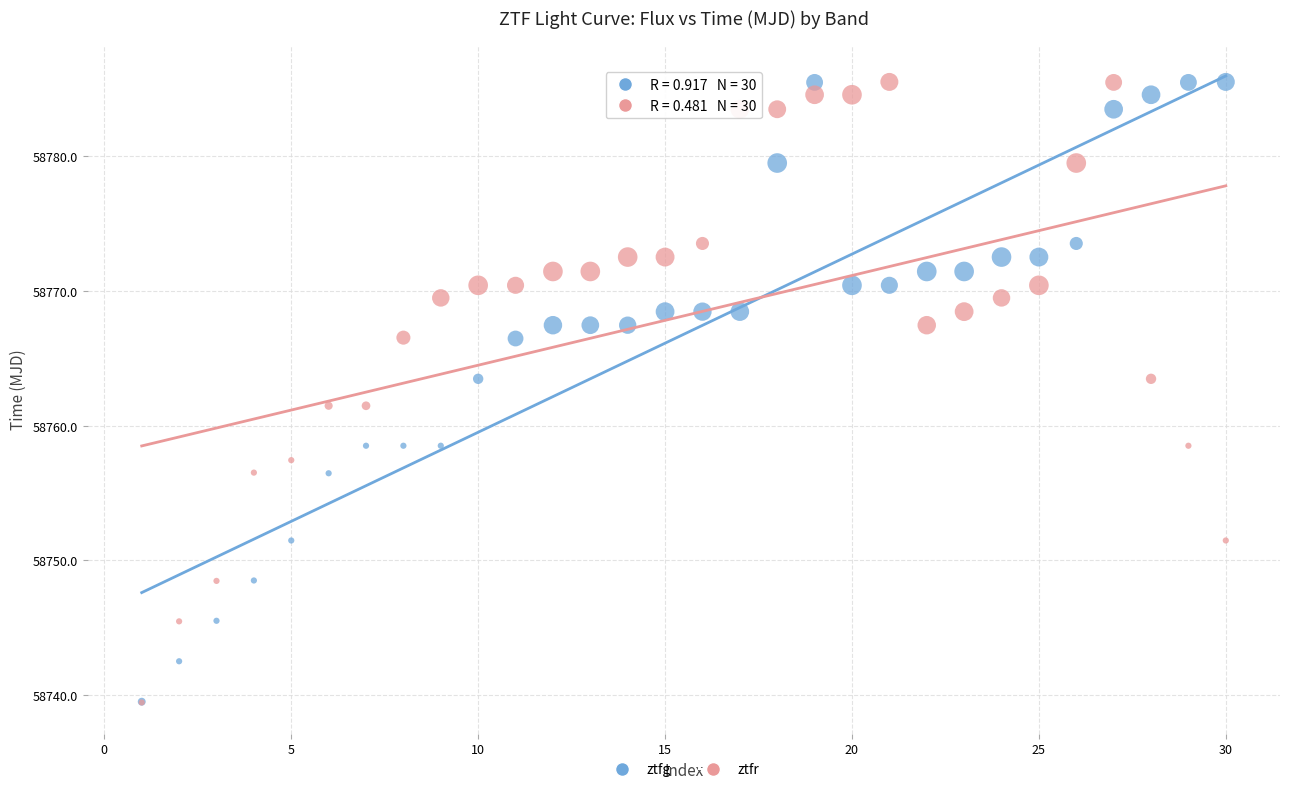

What are all the series names shown in the legend?

ztfg, ztfr